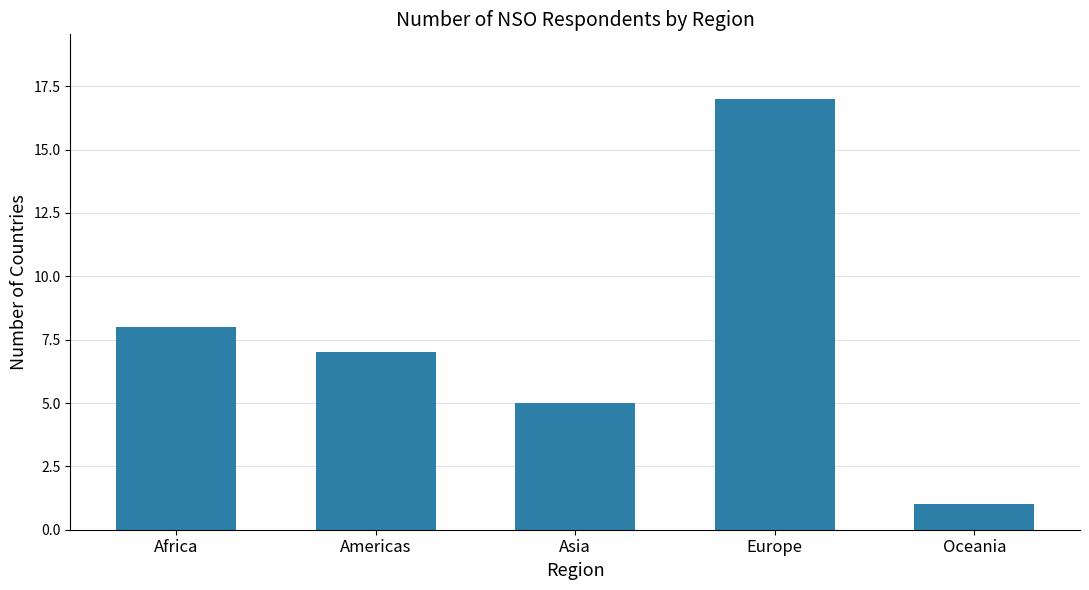

List the labels in order of value, largest first.

Europe, Africa, Americas, Asia, Oceania